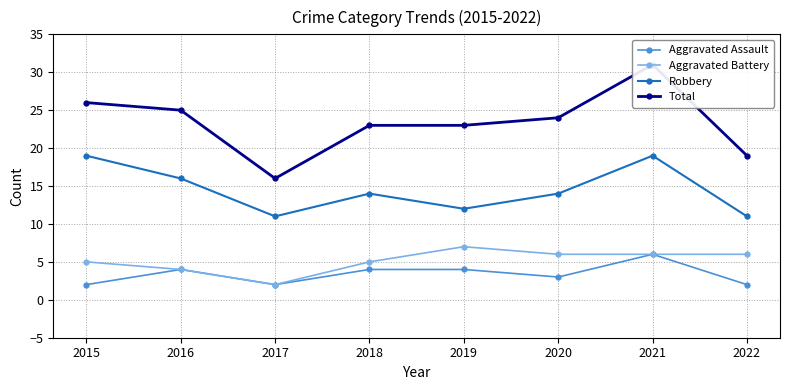

What is the sum of all Total values?

187